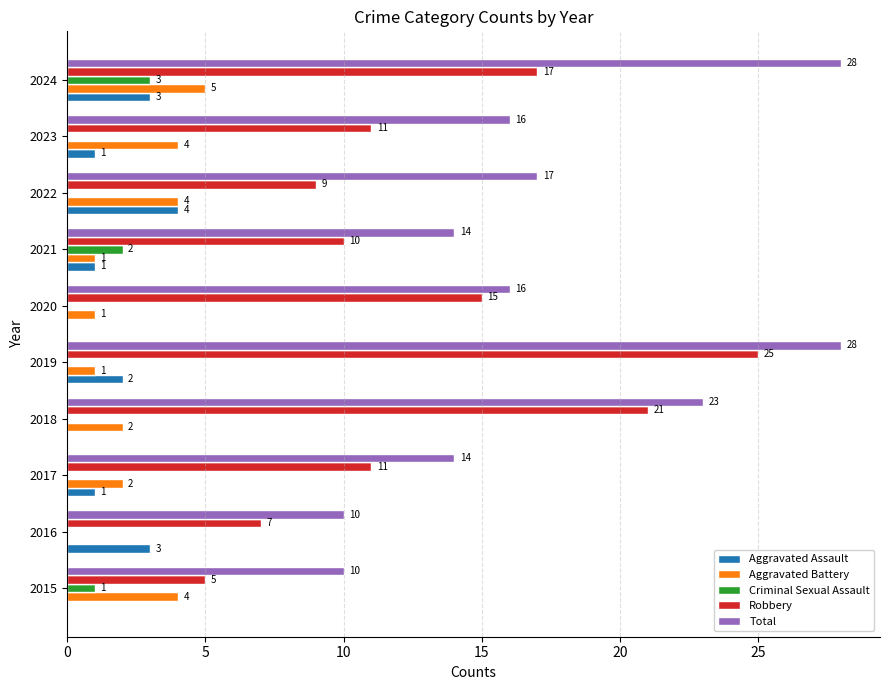

What is the total value across all series at 2023?

32